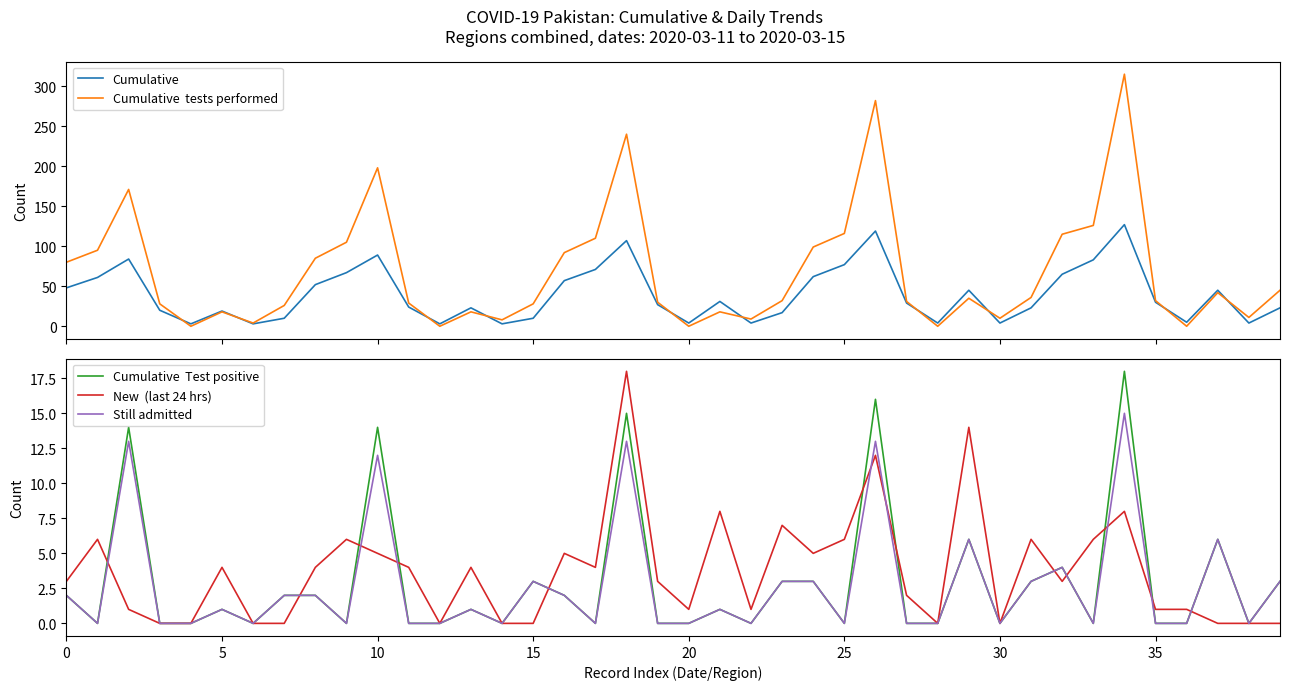

Which series has the largest total across all categories?

Cumulative  tests performed